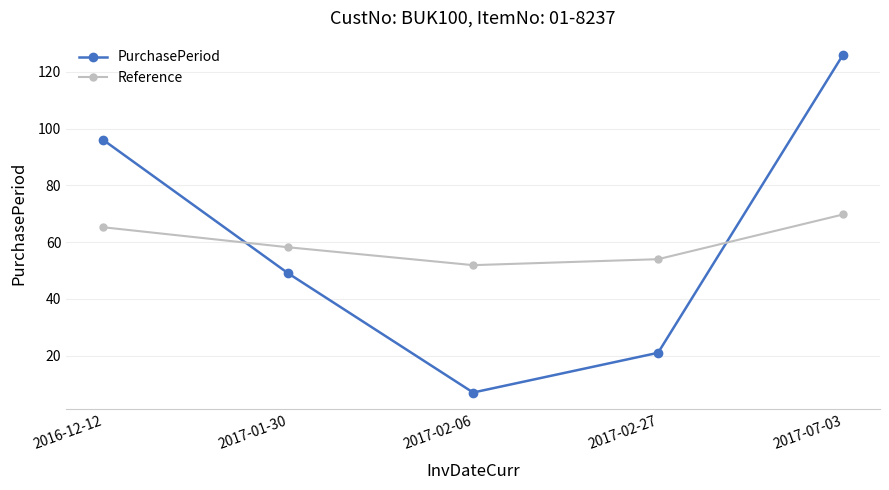

What is the spread (max minus min) of values at 2017-01-30?

9.2